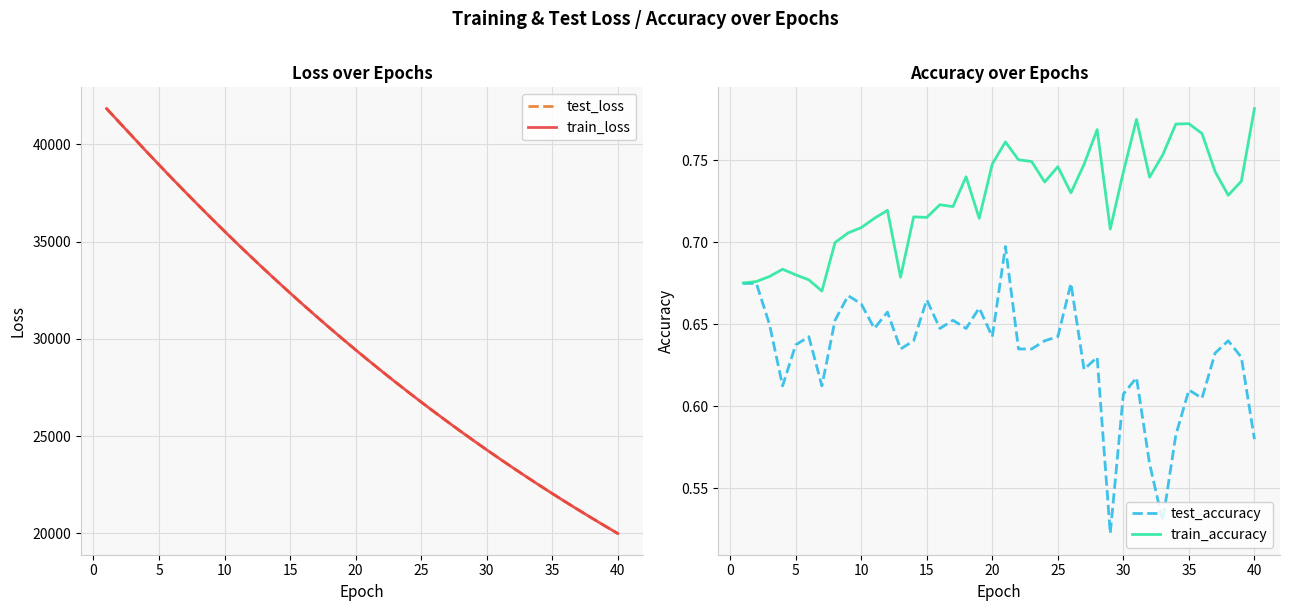

What is the lowest value of the train_loss series?

19997.3